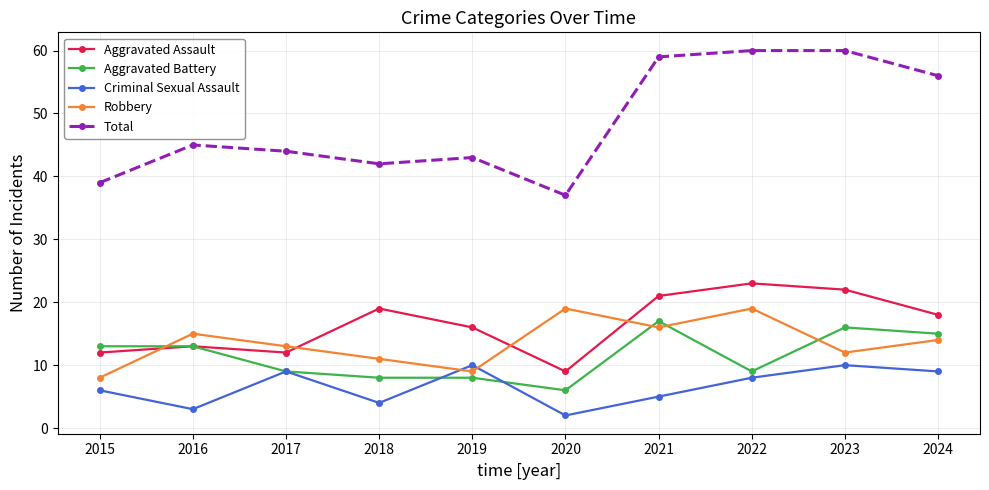

True or false: Aggravated Battery has a value of 13 at 2015.

True